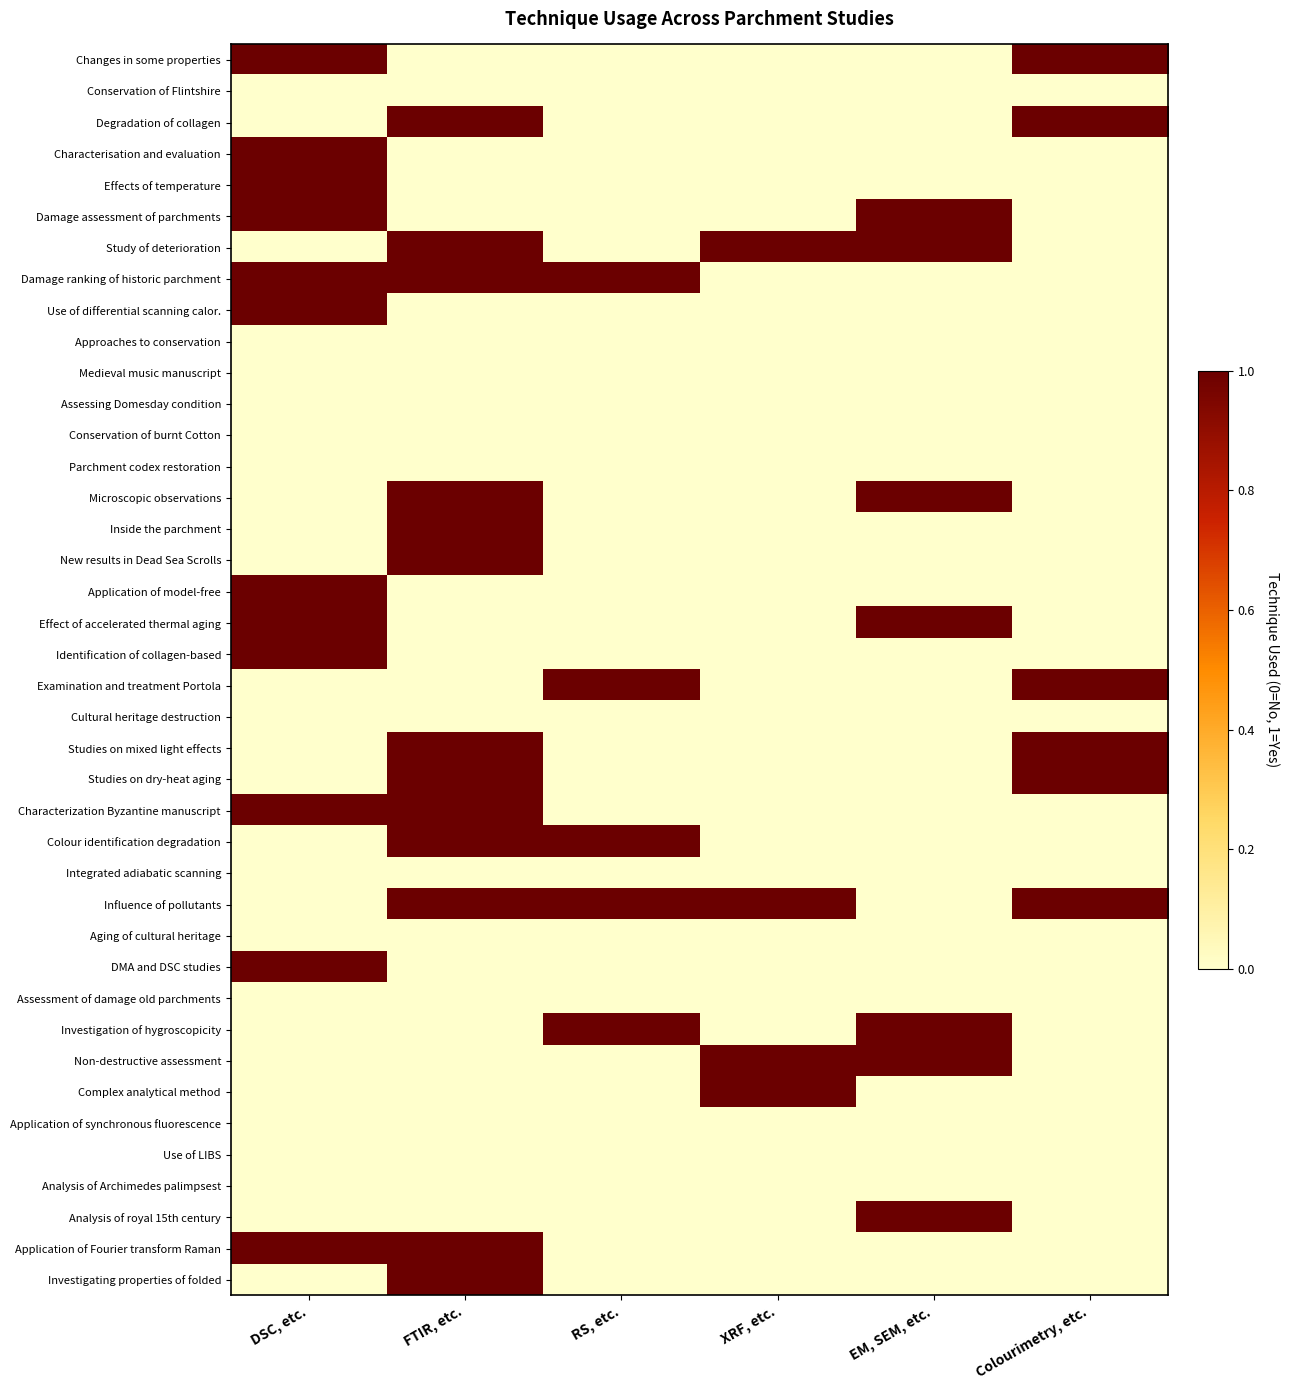

Rank the series by their maximum value, from lowest to highest.

Conservation of Flintshire, Approaches to conservation, Medieval music manuscript, Assessing Domesday condition, Conservation of burnt Cotton, Parchment codex restoration, Cultural heritage destruction, Integrated adiabatic scanning, Aging of cultural heritage, Assessment of damage old parchments, Application of synchronous fluorescence, Use of LIBS, Analysis of Archimedes palimpsest, Changes in some properties, Degradation of collagen, Characterisation and evaluation, Effects of temperature, Damage assessment of parchments, Study of deterioration, Damage ranking of historic parchment, Use of differential scanning calor., Microscopic observations, Inside the parchment, New results in Dead Sea Scrolls, Application of model-free, Effect of accelerated thermal aging, Identification of collagen-based, Examination and treatment Portola, Studies on mixed light effects, Studies on dry-heat aging, Characterization Byzantine manuscript, Colour identification degradation, Influence of pollutants, DMA and DSC studies, Investigation of hygroscopicity, Non-destructive assessment, Complex analytical method, Analysis of royal 15th century, Application of Fourier transform Raman, Investigating properties of folded